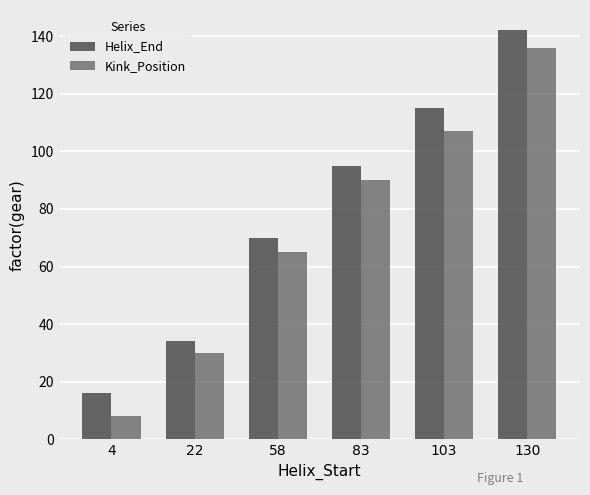

List the series in order of their overall mean, lowest first.

Kink_Position, Helix_End